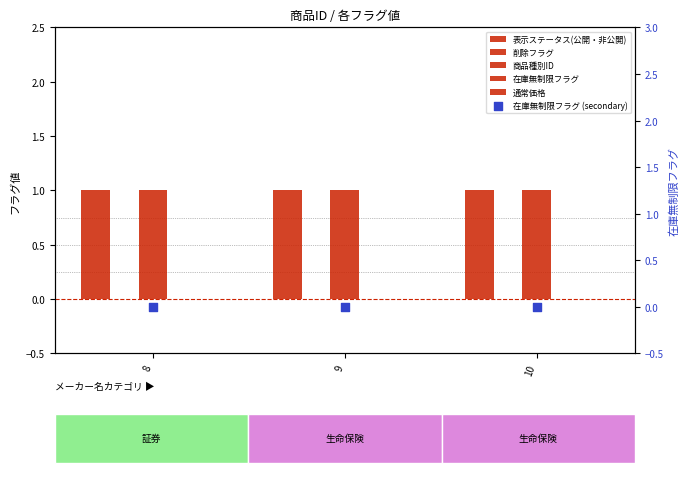

Which series contains the highest Y value?

表示ステータス(公開・非公開)